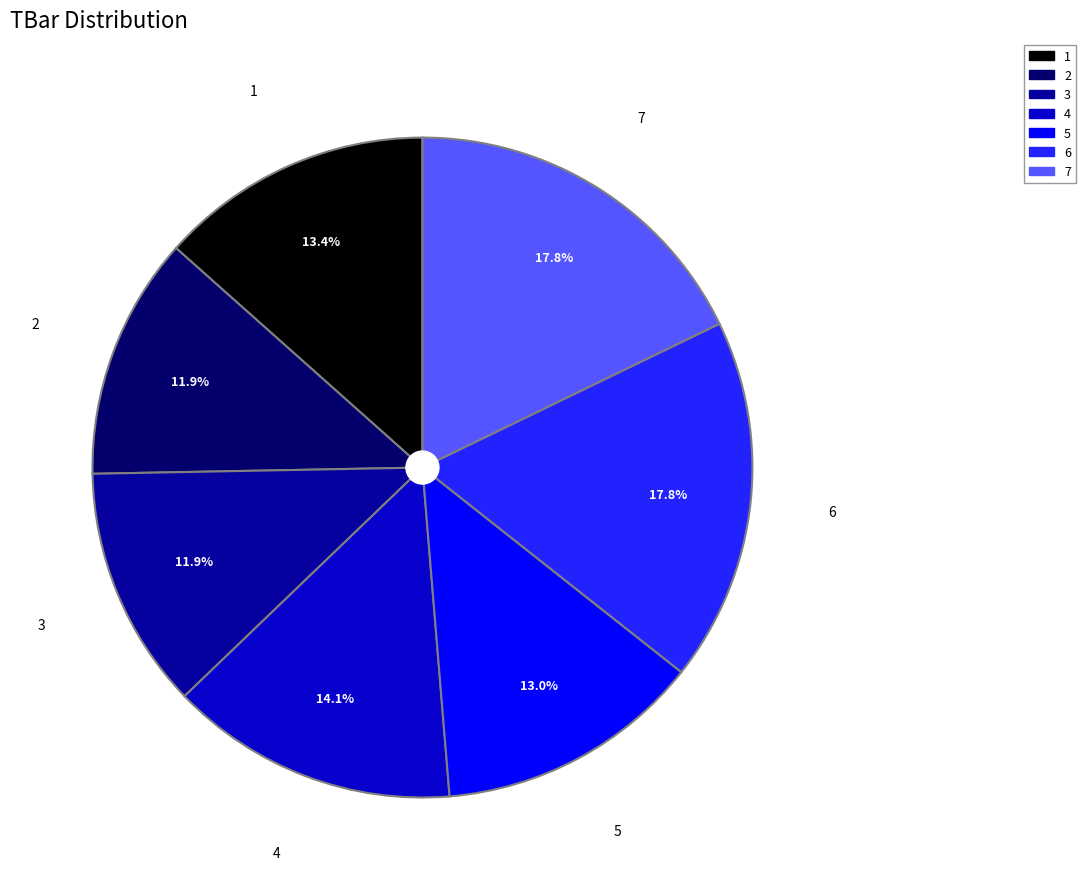

To the nearest percent, what percentage of the pie is 7?

18%